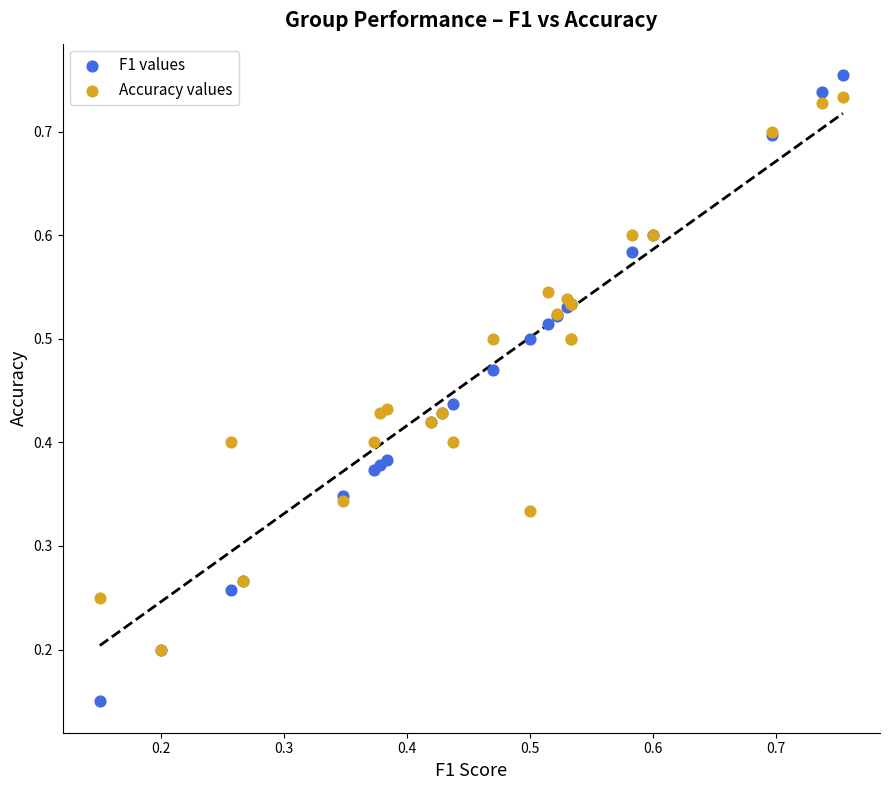

What are all the series names shown in the legend?

F1 values, Accuracy values